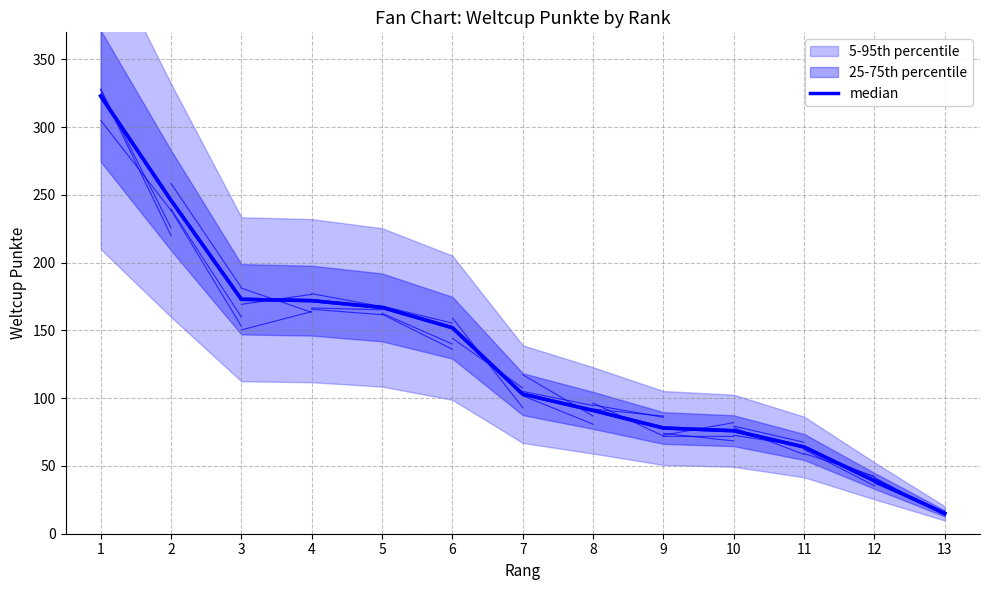

Count the number of values greater than 103.

6